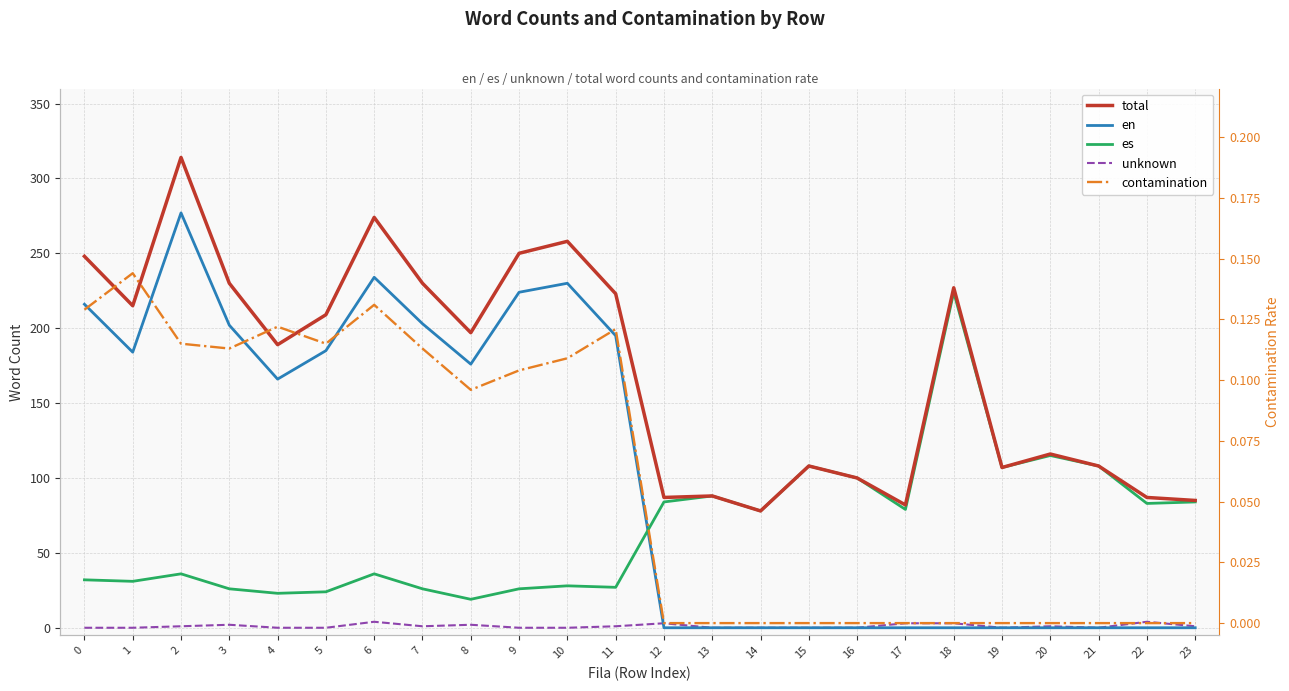

Reading left to right, transcribe all the data shown in this chart.

total: 0=248.0	1=215.0	2=314.0	3=230.0	4=189.0	5=209.0	6=274.0	7=230.0	8=197.0	9=250.0	10=258.0	11=223.0	12=87.0	13=88.0	14=78.0	15=108.0	16=100.0	17=82.0	18=227.0	19=107.0	20=116.0	21=108.0	22=87.0	23=85.0
en: 0=216.0	1=184.0	2=277.0	3=202.0	4=166.0	5=185.0	6=234.0	7=203.0	8=176.0	9=224.0	10=230.0	11=195.0	12=0.0	13=0.0	14=0.0	15=0.0	16=0.0	17=0.0	18=0.0	19=0.0	20=0.0	21=0.0	22=0.0	23=0.0
es: 0=32.0	1=31.0	2=36.0	3=26.0	4=23.0	5=24.0	6=36.0	7=26.0	8=19.0	9=26.0	10=28.0	11=27.0	12=84.0	13=88.0	14=78.0	15=108.0	16=100.0	17=79.0	18=224.0	19=107.0	20=115.0	21=108.0	22=83.0	23=84.0
unknown: 0=0.0	1=0.0	2=1.0	3=2.0	4=0.0	5=0.0	6=4.0	7=1.0	8=2.0	9=0.0	10=0.0	11=1.0	12=3.0	13=0.0	14=0.0	15=0.0	16=0.0	17=3.0	18=3.0	19=0.0	20=1.0	21=0.0	22=4.0	23=1.0
contamination: 0=0.1	1=0.1	2=0.1	3=0.1	4=0.1	5=0.1	6=0.1	7=0.1	8=0.1	9=0.1	10=0.1	11=0.1	12=0.0	13=0.0	14=0.0	15=0.0	16=0.0	17=0.0	18=0.0	19=0.0	20=0.0	21=0.0	22=0.0	23=0.0